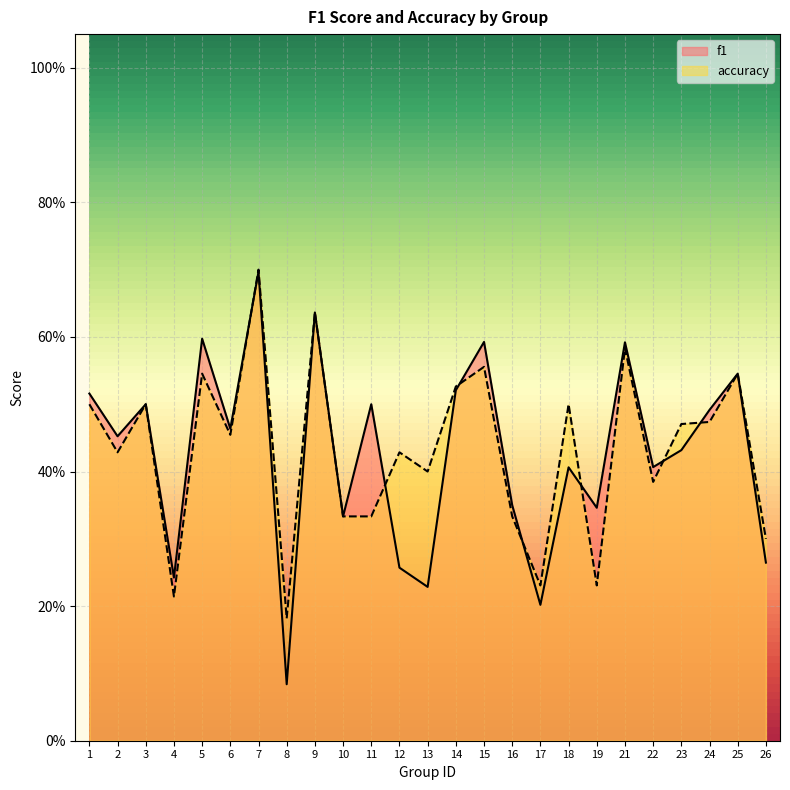

At how many categories does at least one series exceed 0?

25